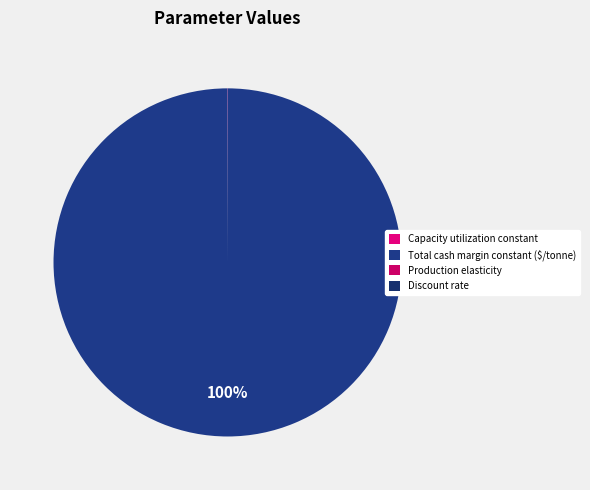

To the nearest percent, what portion does Total cash margin constant ($/tonne) represent?

100%